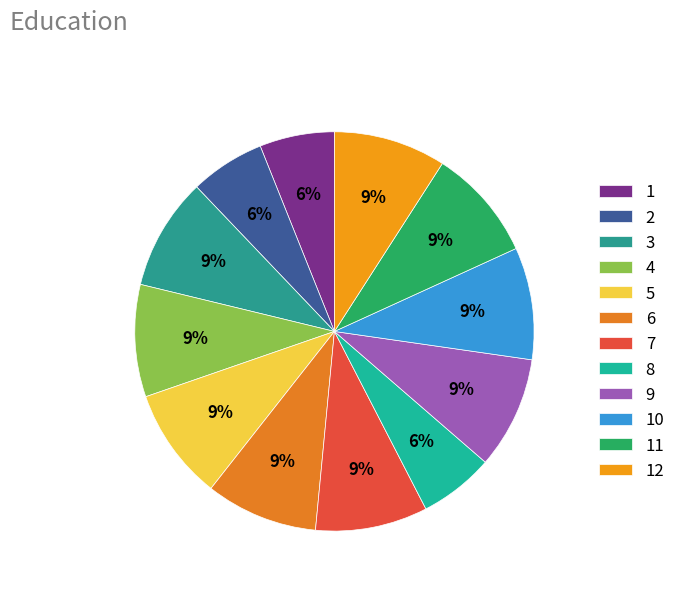

True or false: 6 accounts for 9% of the total.

True